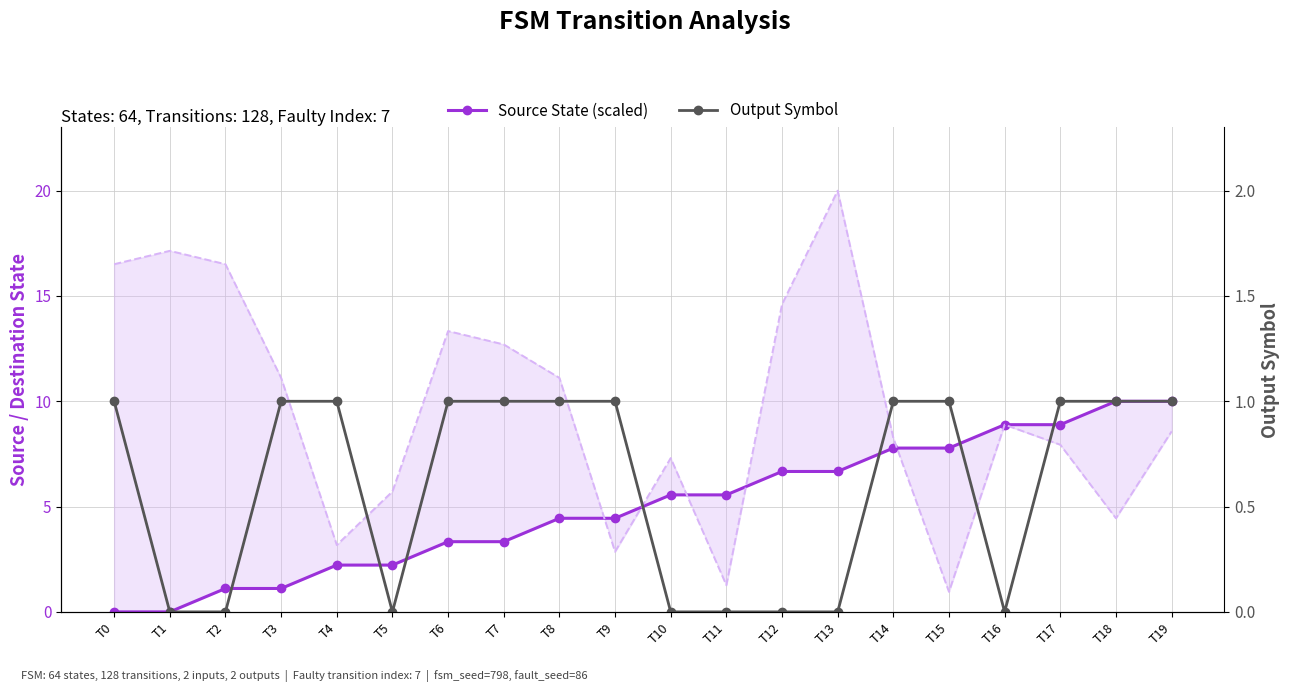

At T2, list the series in order from largest to smallest.

Source State (scaled), Output Symbol